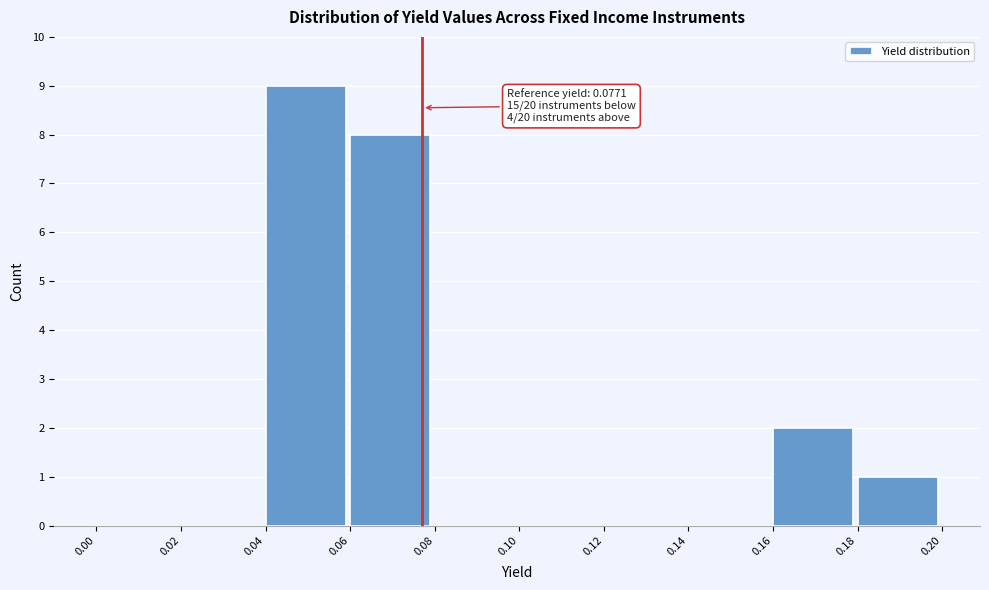

Over which range of the x-axis is the bar tallest?

0.04 to 0.06